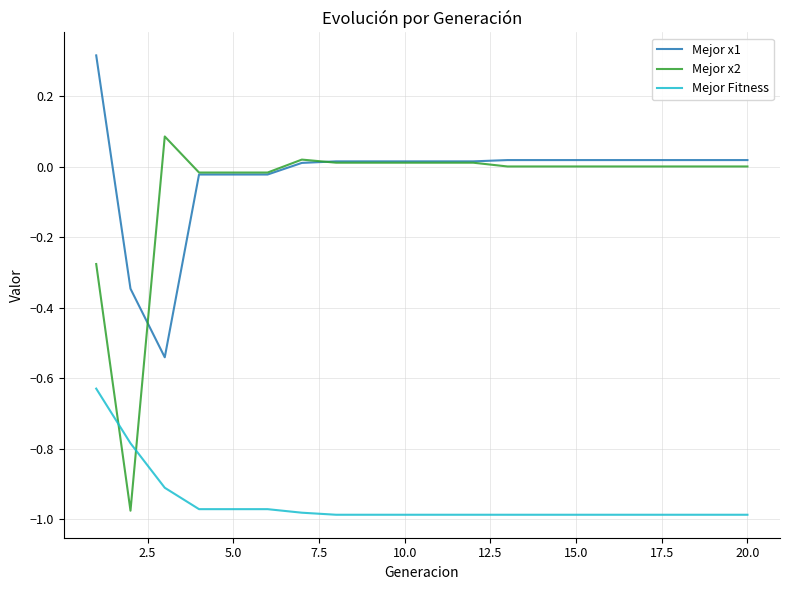

Which series has the widest spread of values?

Mejor x2